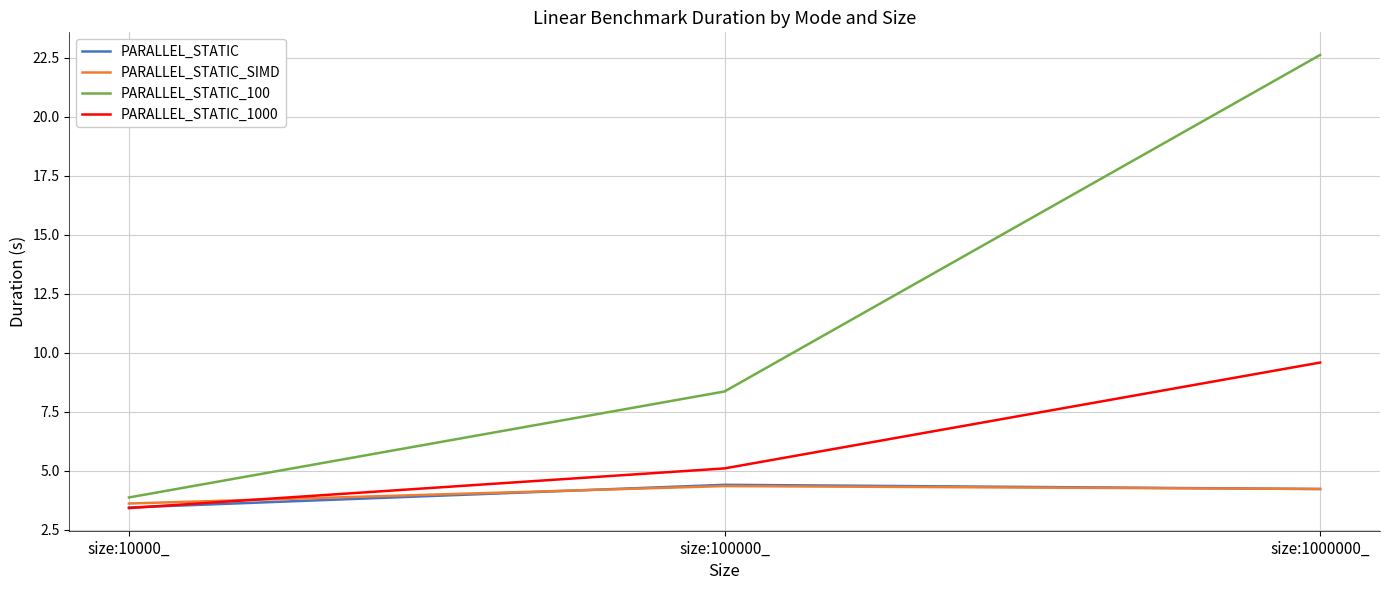

Between size:10000_ and size:1000000_, which series saw the biggest shift?

PARALLEL_STATIC_100